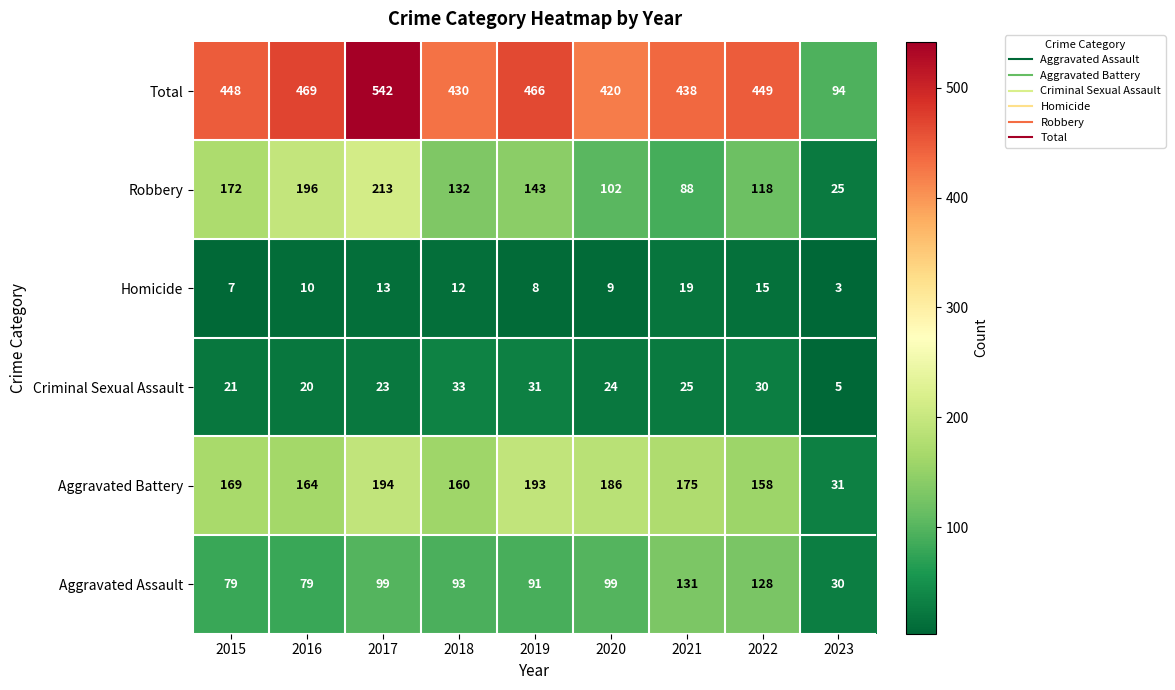

What is the average value of the Robbery series?

132